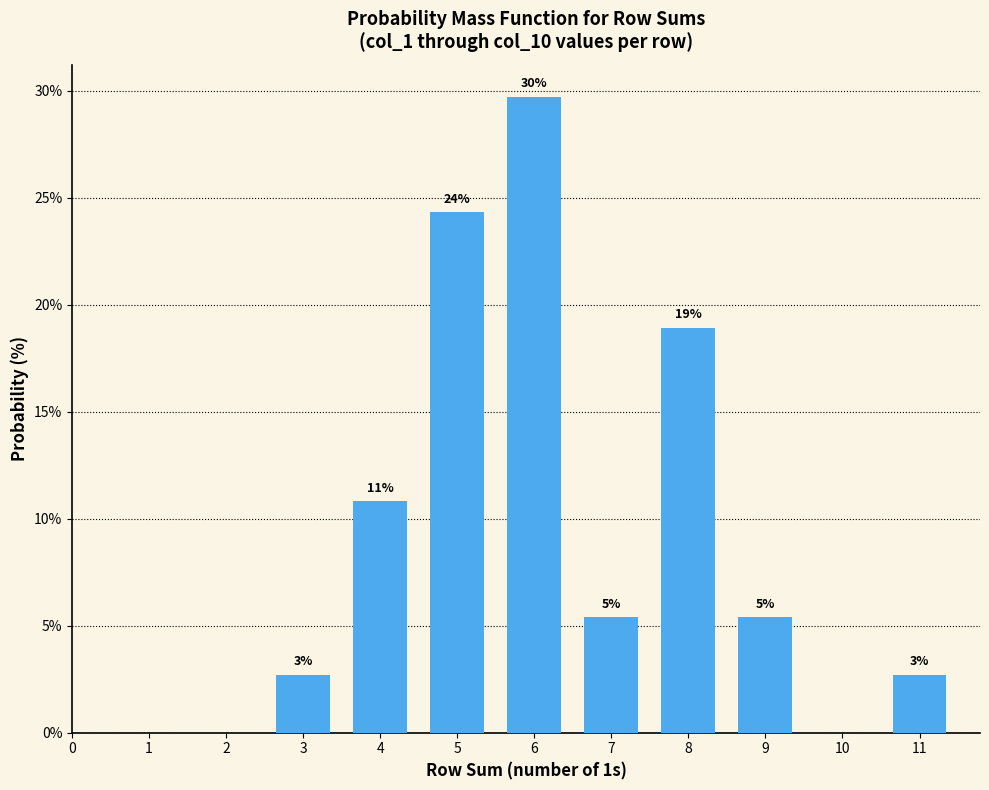

How many bars are there in total?

8